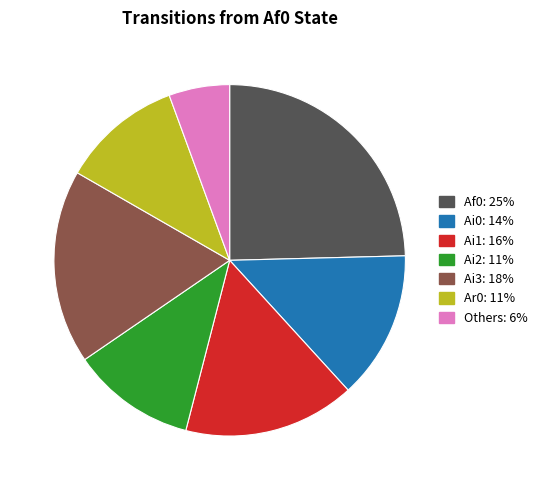

Is there any slice that represents more than half of the pie?

No